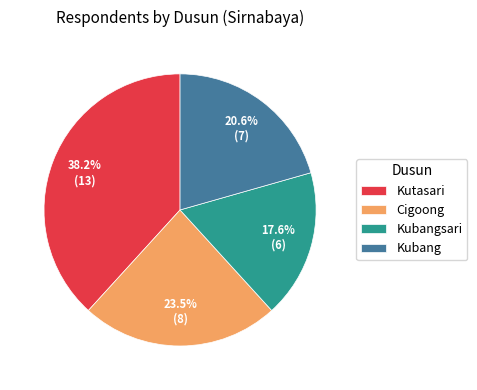

The Kutasari slice represents 27% of the pie. True or false?

False